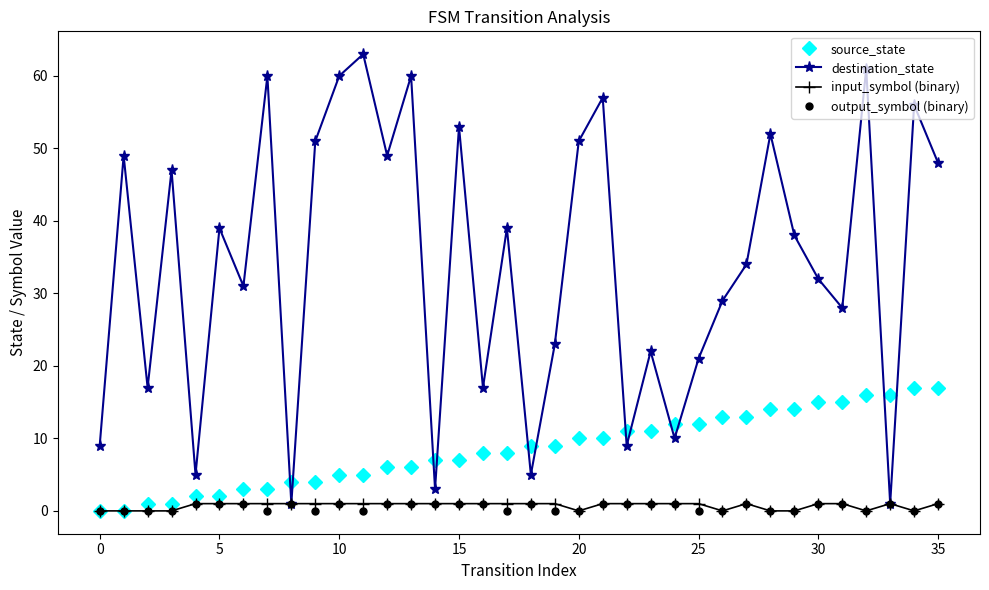

In destination_state, how many points are higher than both neighbors (excluding endpoints)?

13